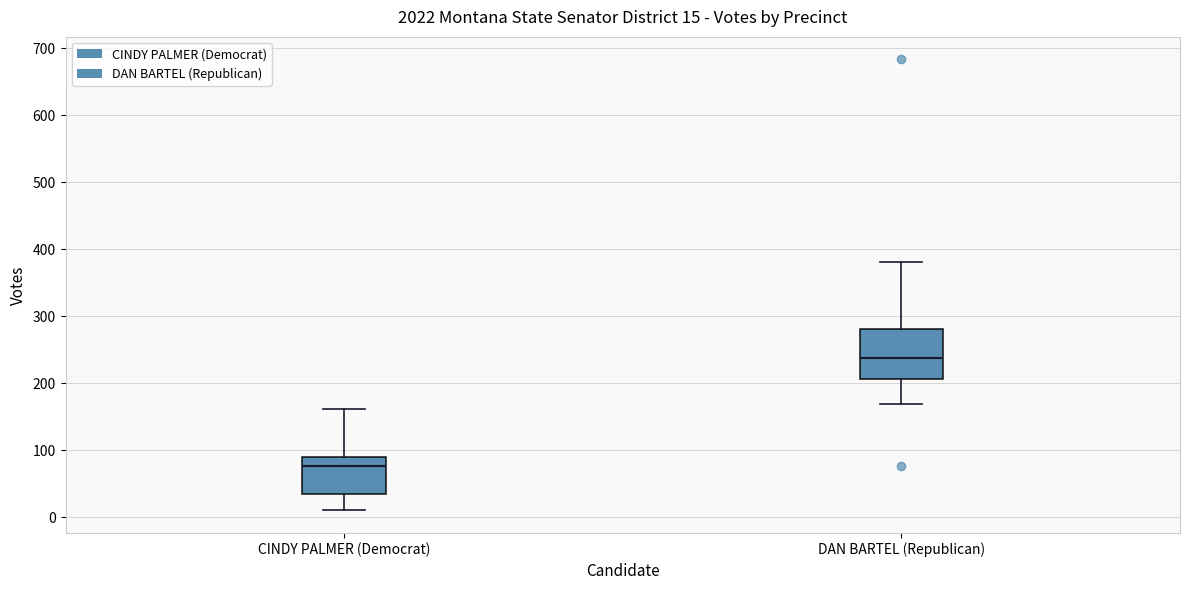

Which box is the tallest, from its lower edge to its upper edge?

DAN BARTEL (Republican)